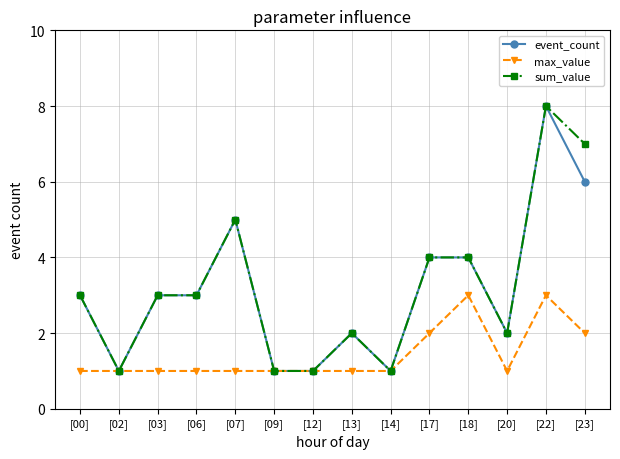

Count the number of data series in this chart.

3